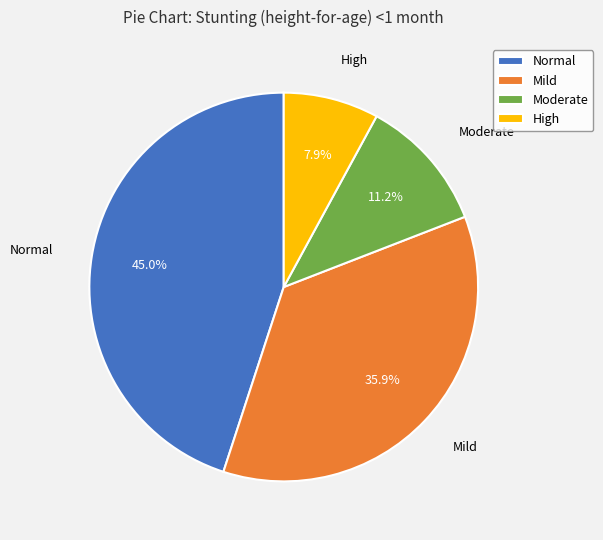

Is Normal the majority of the pie?

No